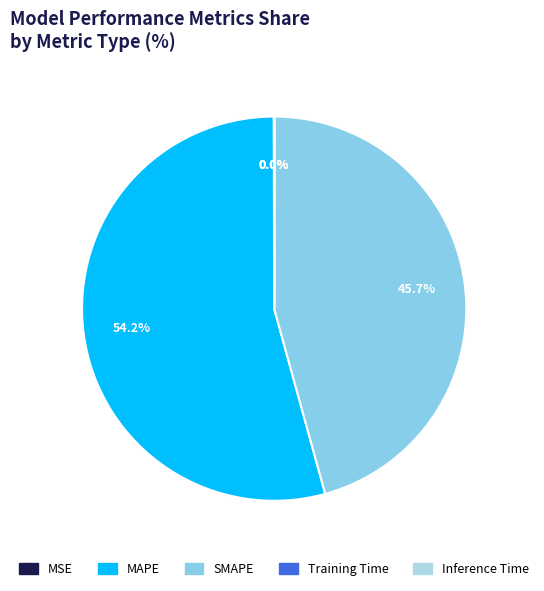

How many segments does this pie chart have?

5